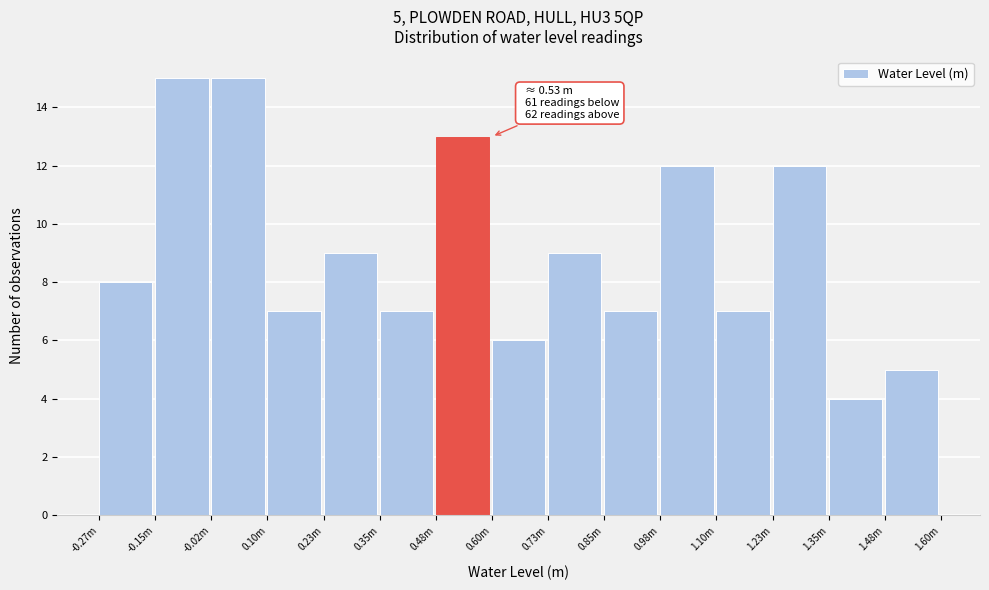

Reading left to right, extract all data points from this chart.

-0.27m=8	-0.15m=15	-0.02m=15	0.10m=7	0.23m=9	0.35m=7	0.48m=13	0.60m=6	0.73m=9	0.85m=7	0.98m=12	1.10m=7	1.23m=12	1.35m=4	1.48m=5